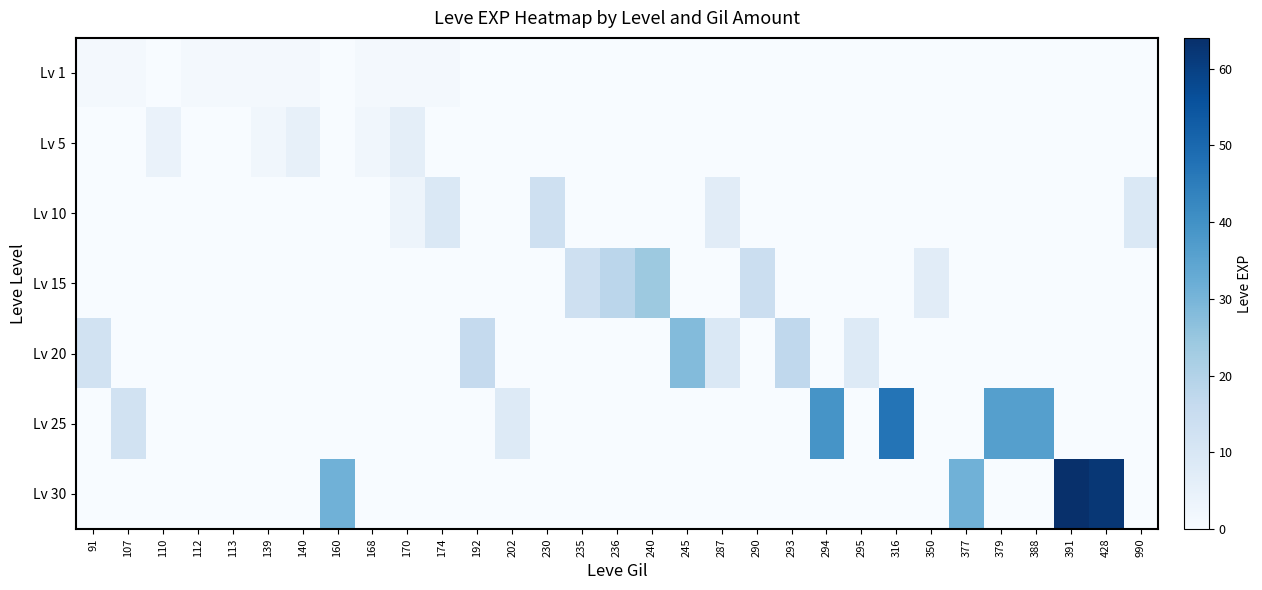

Which has a higher value, 295 or 170?

170